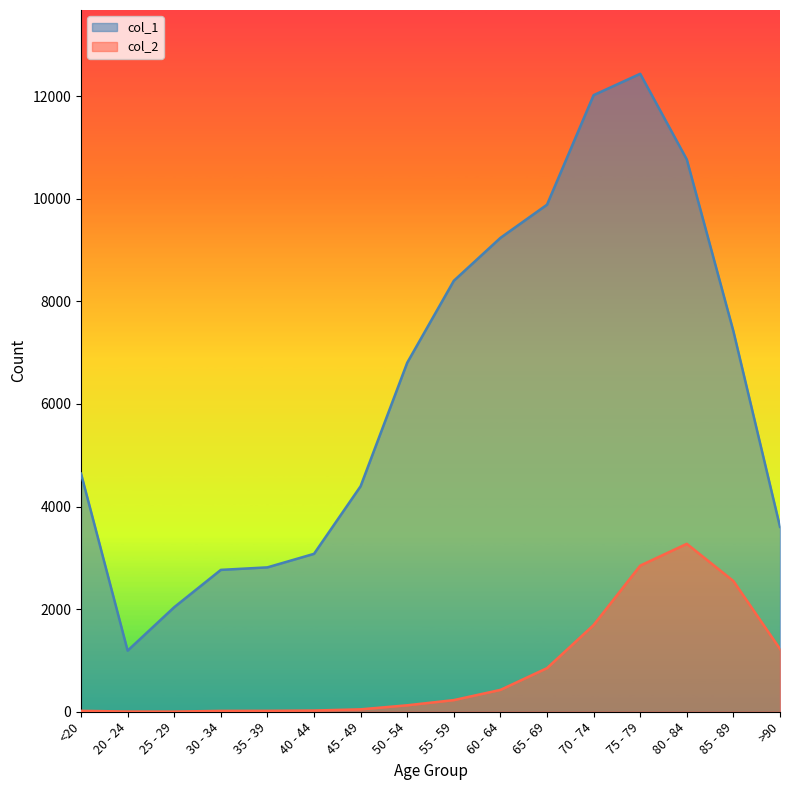

What is the label of the 7th point from the right?

60 - 64